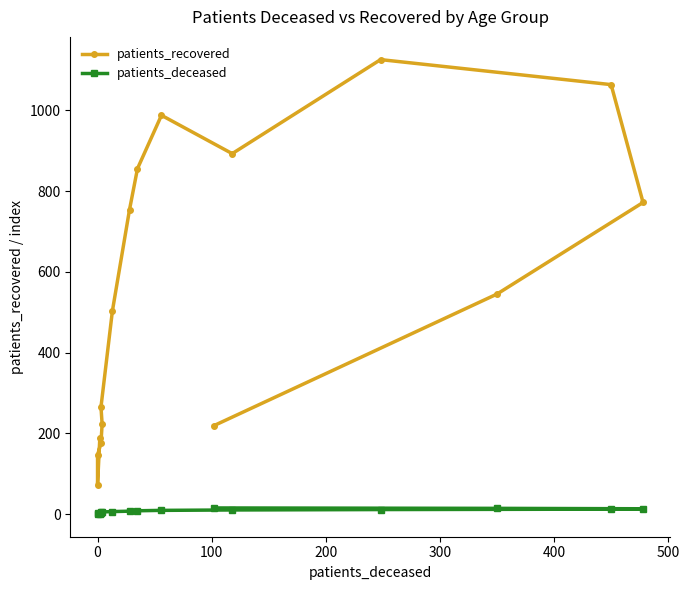

True or false: patients_recovered and patients_deceased cross at least once.

False